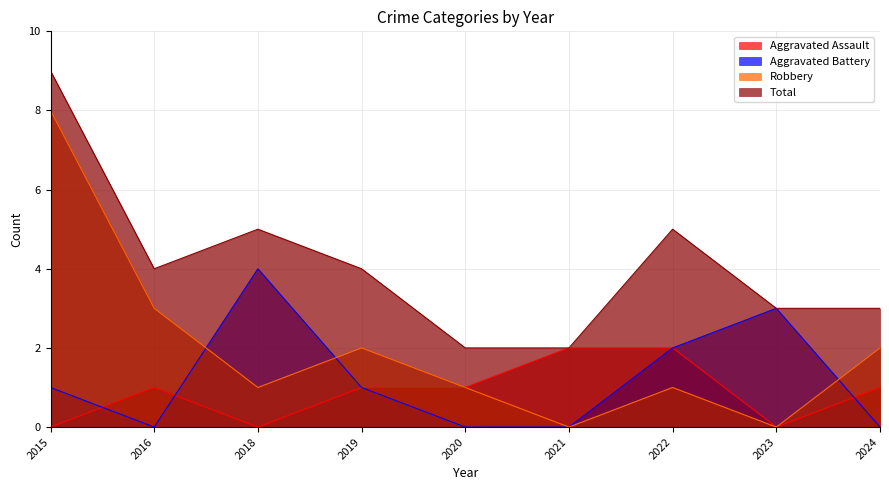

The value of Total at 2018 is 7. True or false?

False